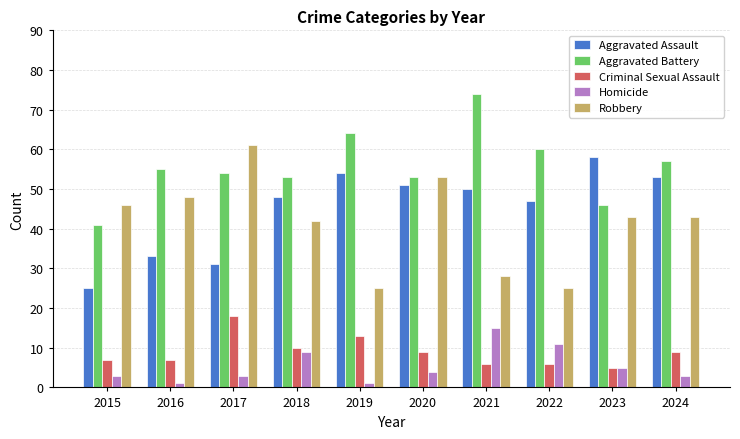

List the series in order of their peak value, highest first.

Aggravated Battery, Robbery, Aggravated Assault, Criminal Sexual Assault, Homicide